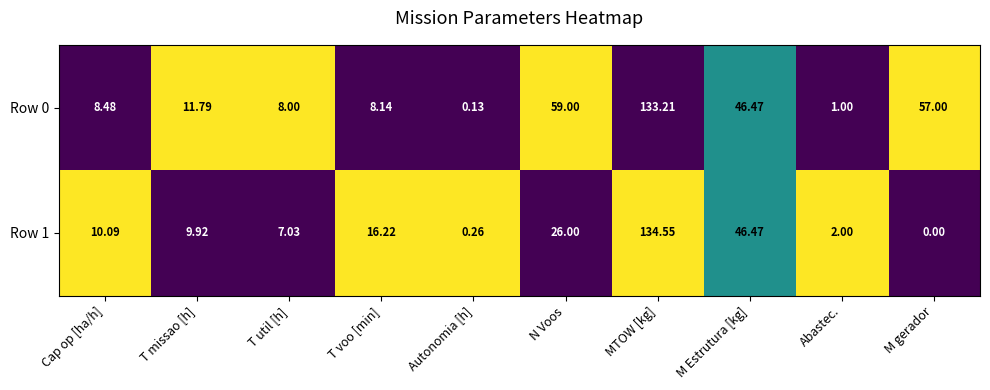

At which category is the sum across all series the highest?

MTOW [kg]